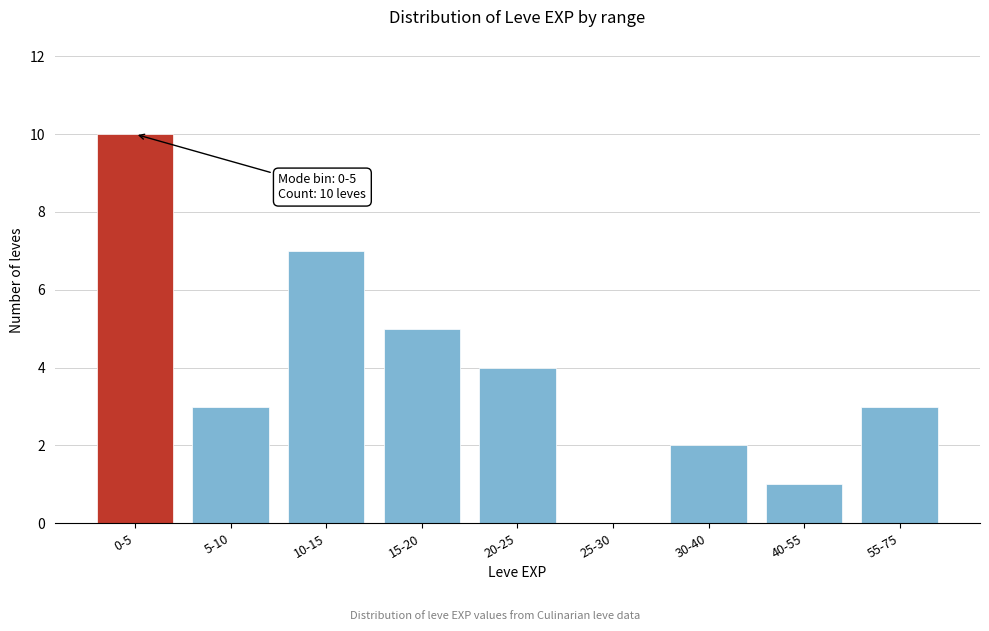

Reading left to right, what are all the values shown in this chart?

0-5=10	5-10=3	10-15=7	15-20=5	20-25=4	25-30=0	30-40=2	40-55=1	55-75=3